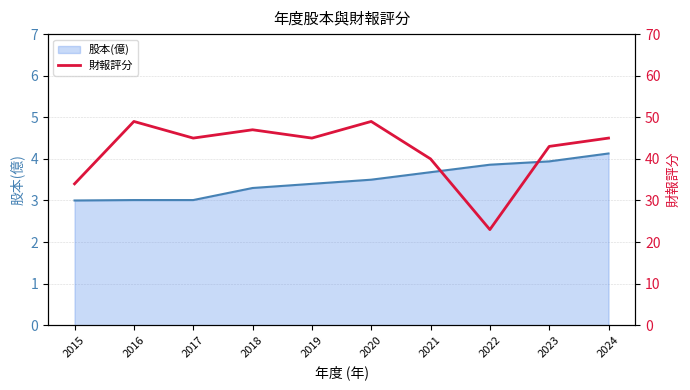

True or false: 股本(億) and 財報評分 intersect in this chart.

False